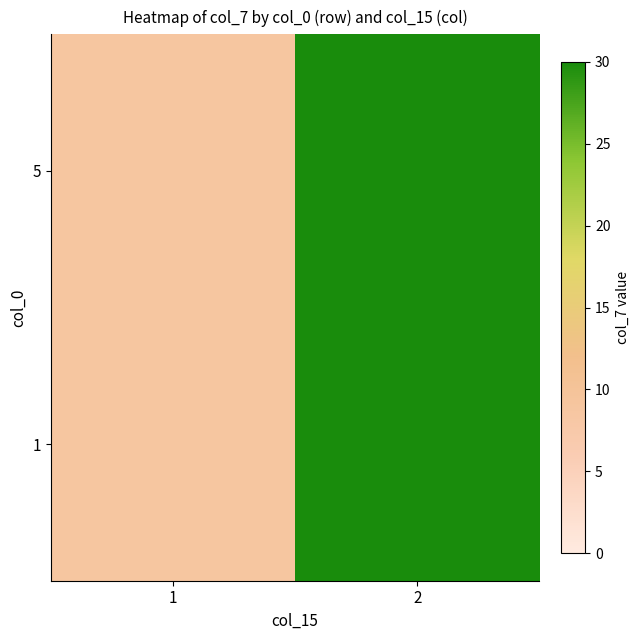

Which has a higher value, 2 or 1?

2